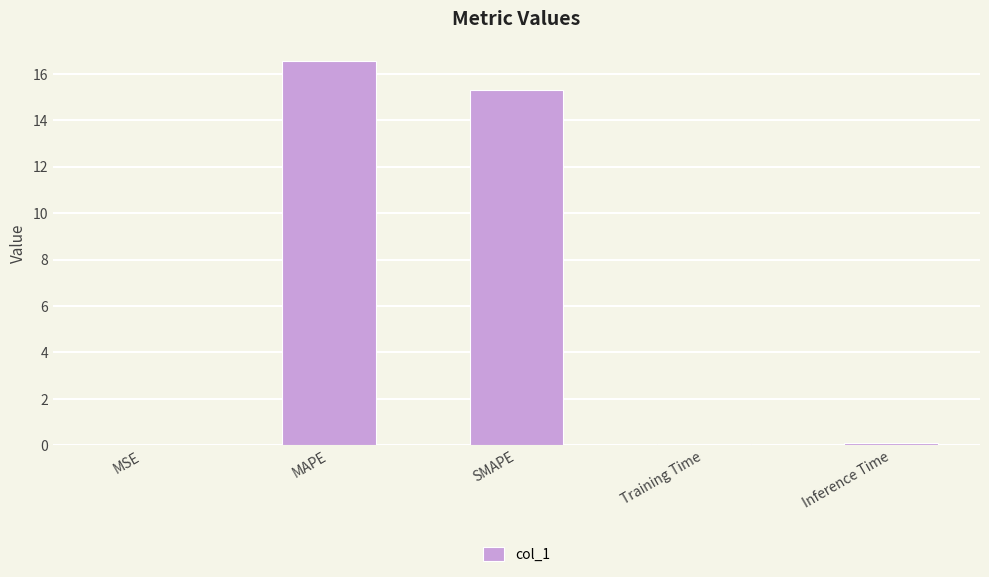

Which has a higher value, SMAPE or Training Time?

SMAPE